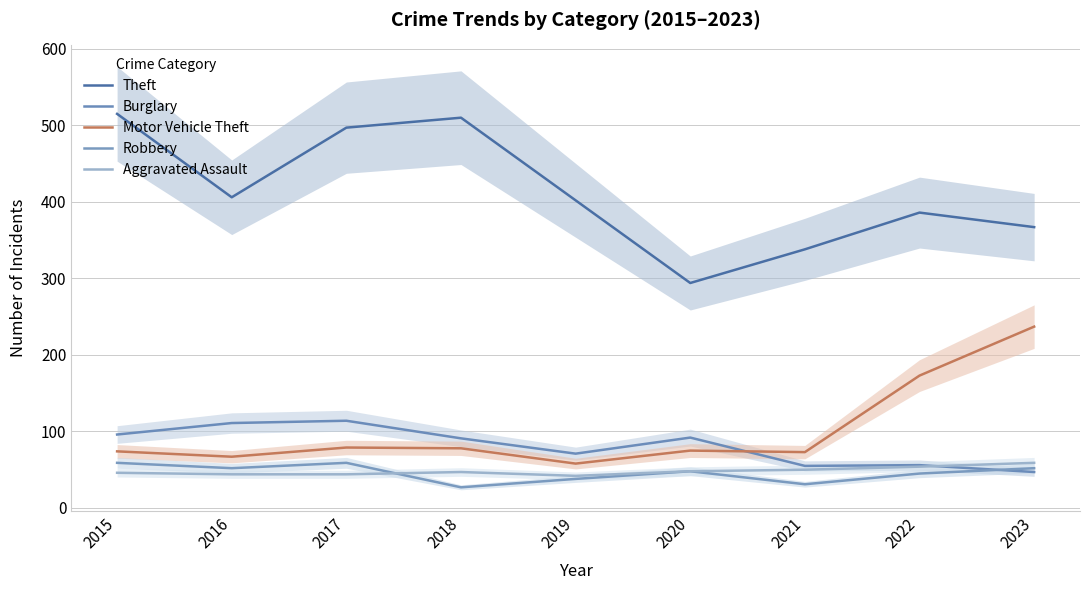

At 2023, list the series in order from smallest to largest.

Burglary, Robbery, Aggravated Assault, Motor Vehicle Theft, Theft